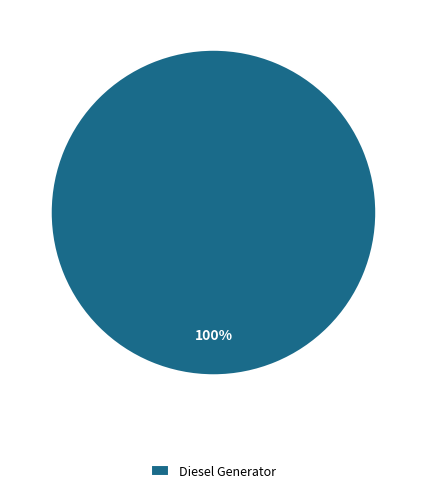

Does any single category account for the majority?

Yes